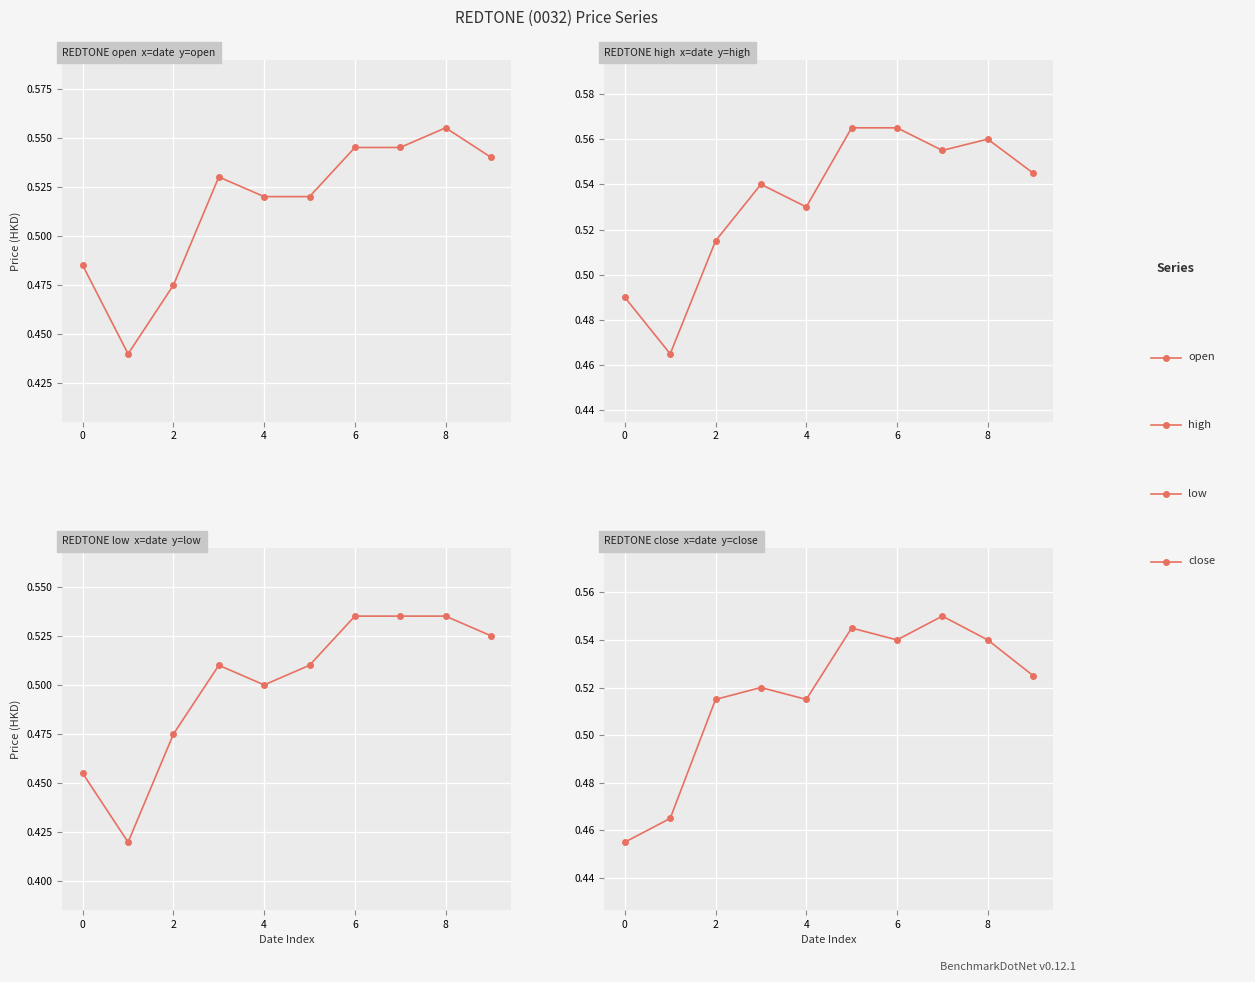

Between which two adjacent categories do close and open first intersect?

2020-01-31 and 2020-02-03